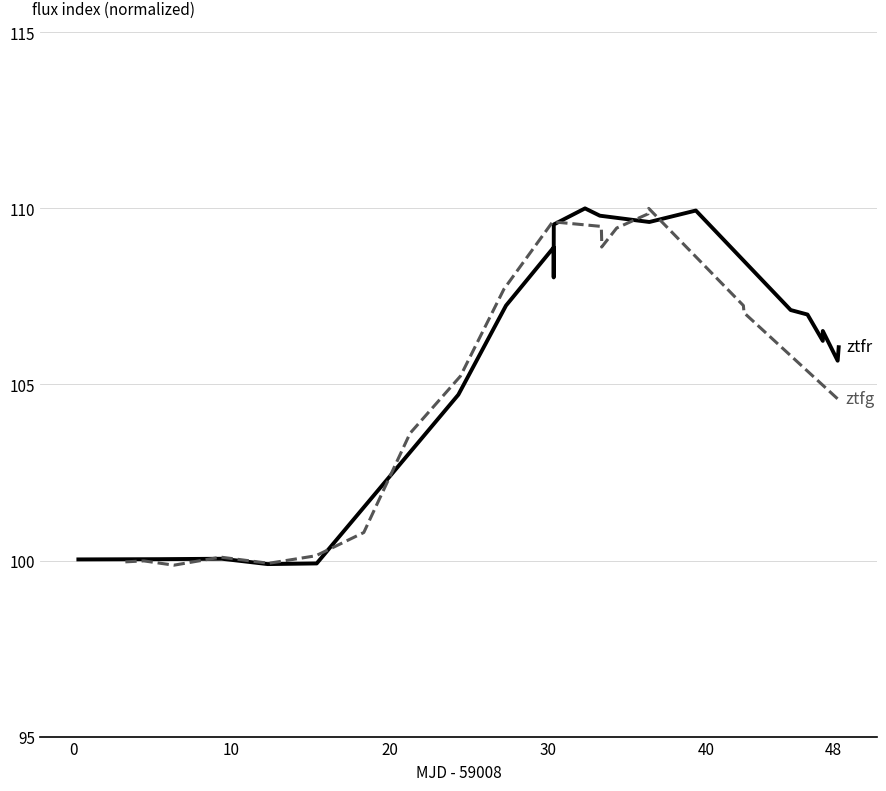

At 0, list the series in order from largest to smallest.

ztfr, ztfg